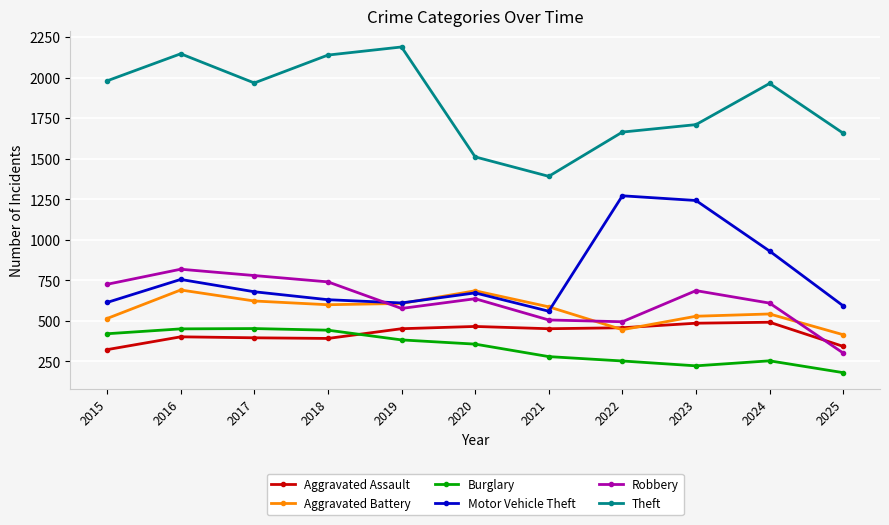

In Burglary, how many points are higher than both neighbors (excluding endpoints)?

2